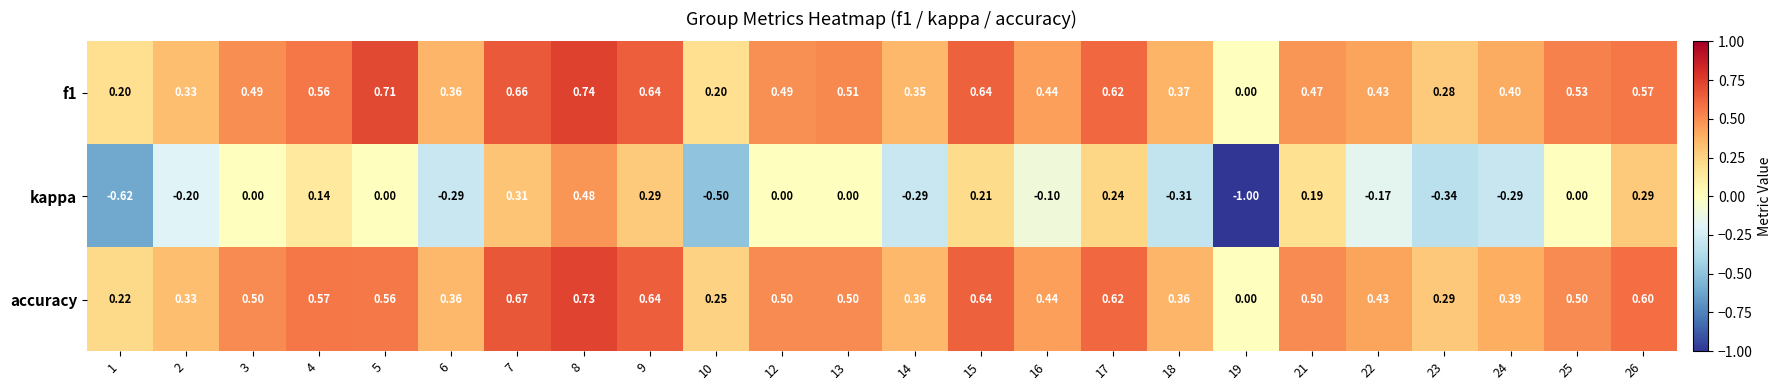

Which series changed the most between 14 and 15?

kappa